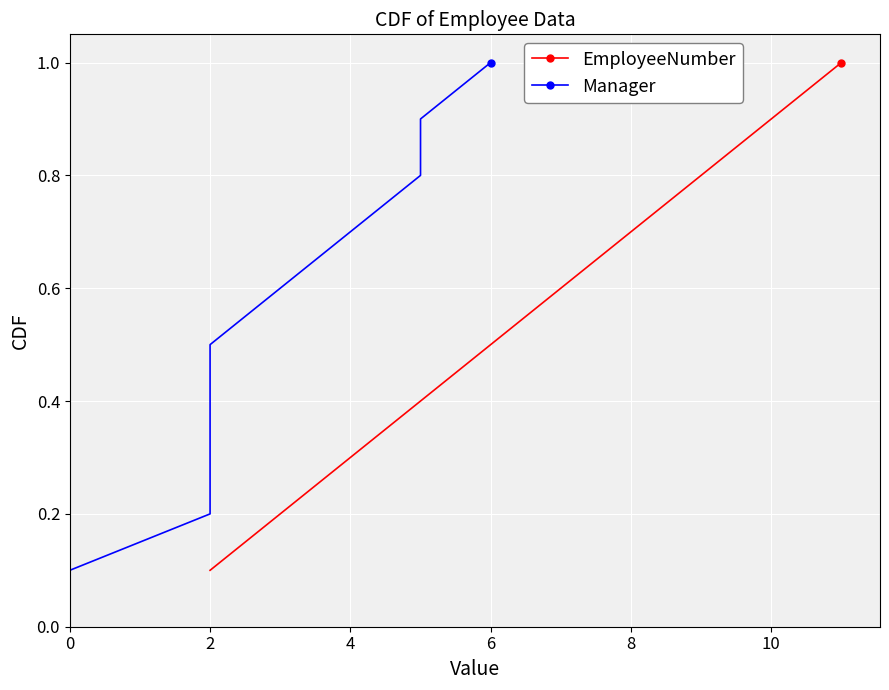

True or false: Manager has a value of 0.1 at 0.

True